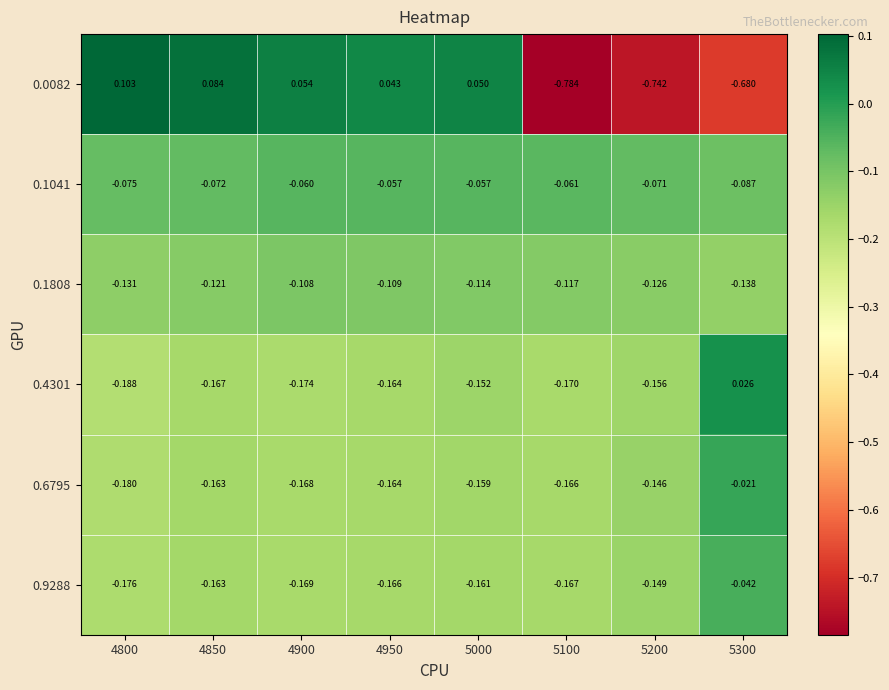

At which category does the chart reach its peak across all series?

4800